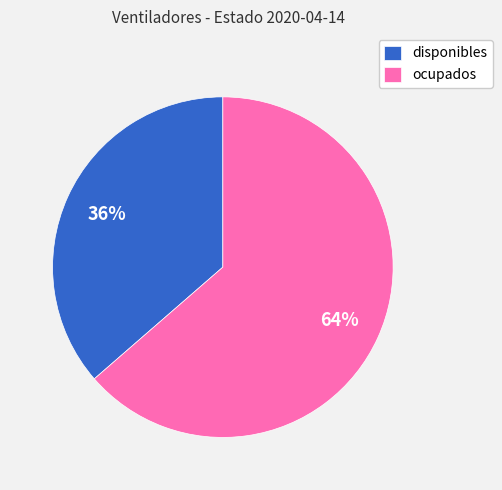

Which has a higher value, ocupados or disponibles?

ocupados